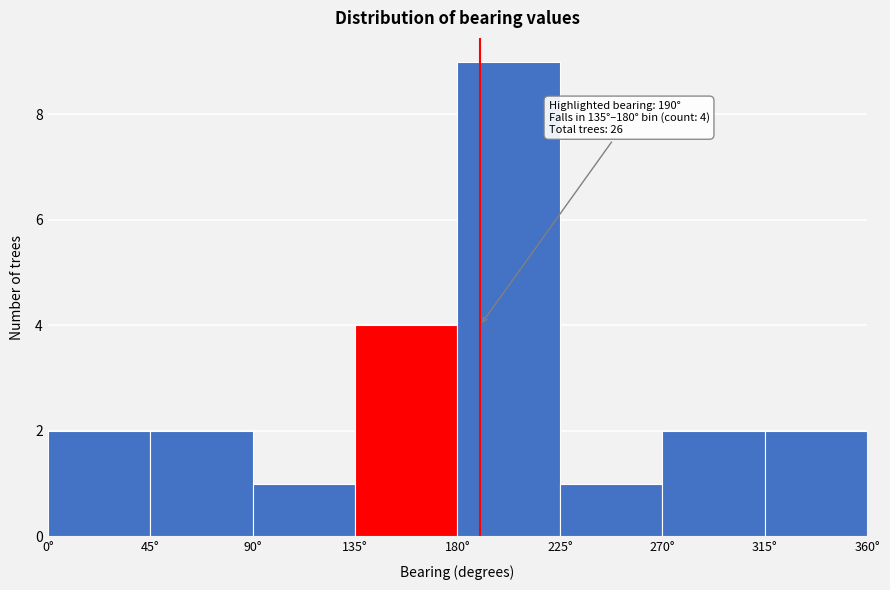

Which range on the x-axis has the tallest bar?

180 to 225